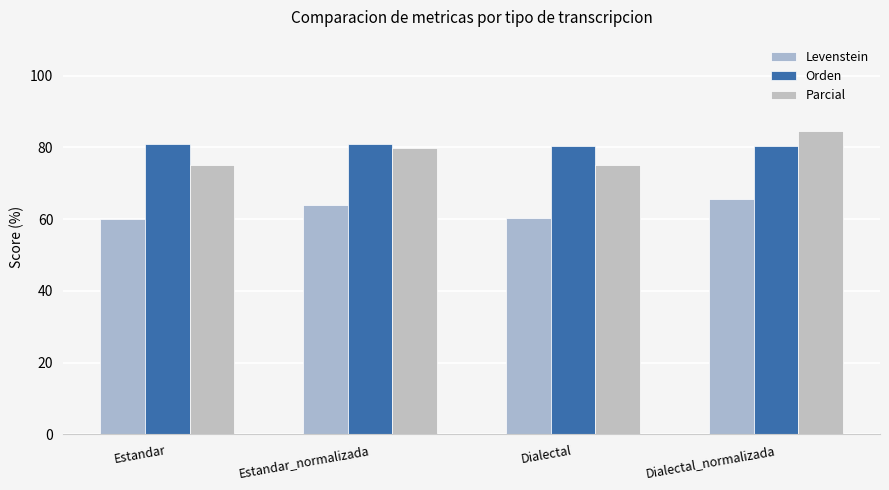

Reading left to right, what are all the values shown in this chart?

Levenstein: 60.0	64.0	60.4	65.5
Orden: 80.9	80.9	80.5	80.5
Parcial: 75.0	79.8	75.1	84.6